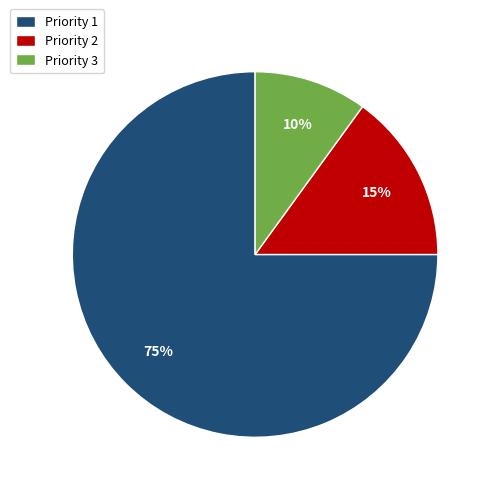

Rank the categories by value from highest to lowest.

Priority 1, Priority 2, Priority 3